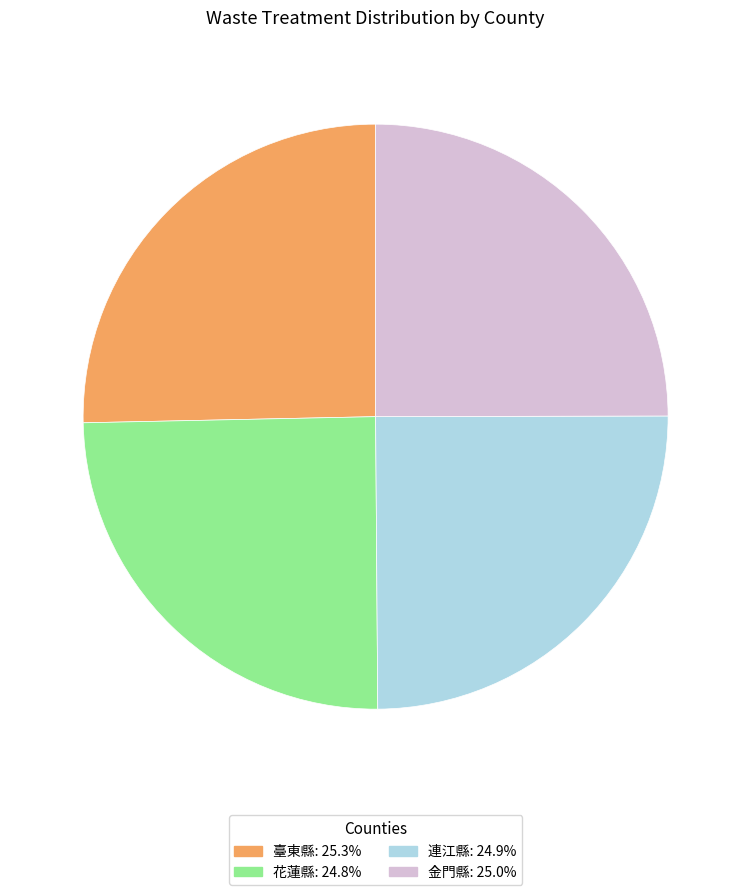

Do 花蓮縣 and 連江縣 together represent more than half of the pie?

No